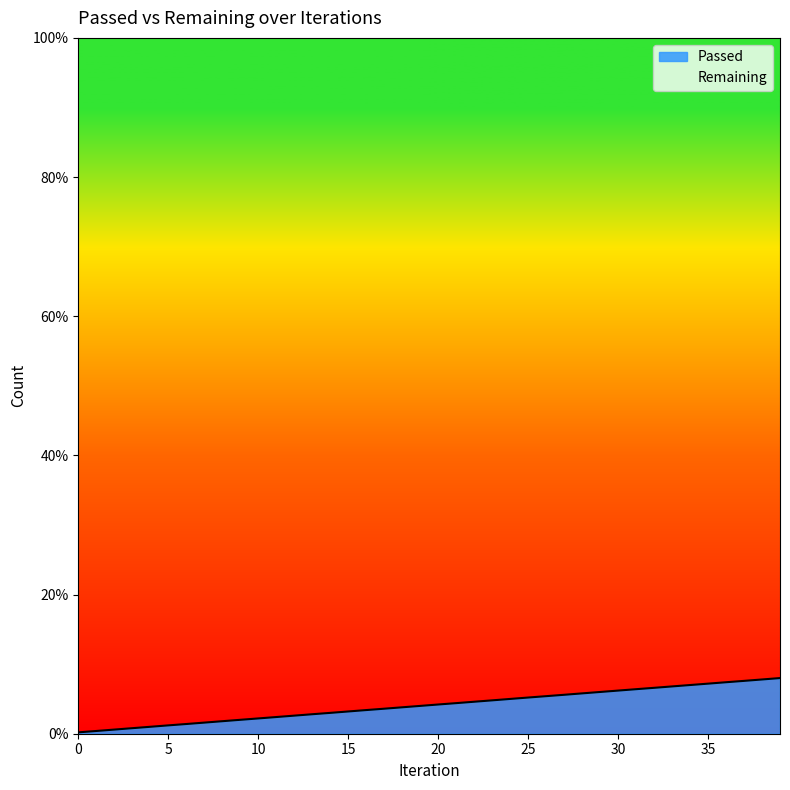

Reading left to right, what are all the values shown in this chart?

0.2	0.4	0.6	0.8	1.0	1.2	1.4	1.6	1.8	2.0	2.2	2.4	2.6	2.8	3.0	3.2	3.4	3.6	3.8	4.0	4.2	4.4	4.6	4.8	5.0	5.2	5.4	5.6	5.8	6.0	6.2	6.4	6.6	6.8	7.0	7.2	7.4	7.6	7.8	8.0